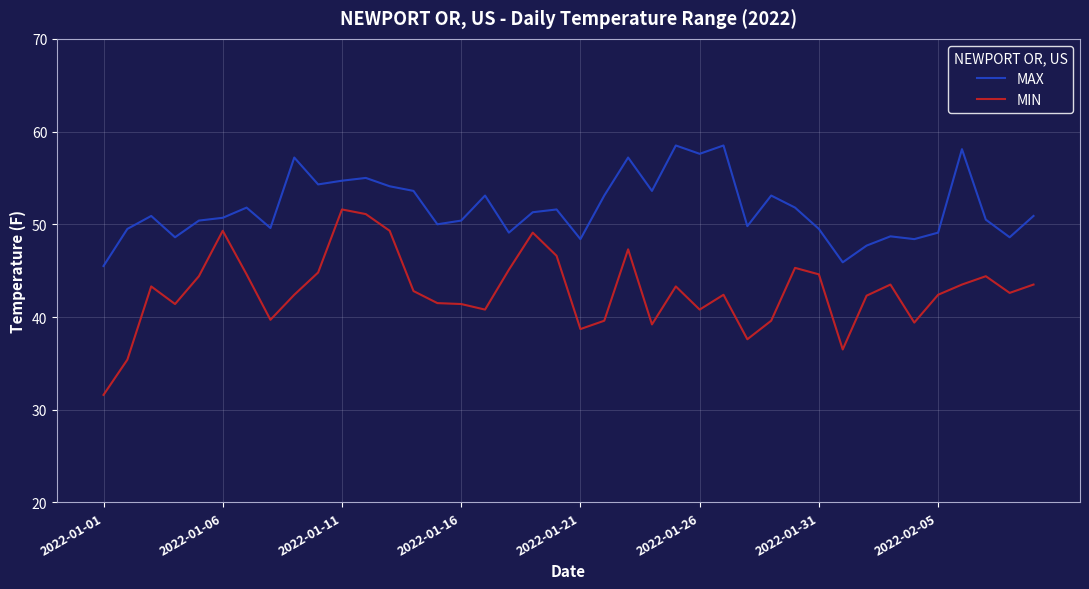

Rank the series by their average value, from lowest to highest.

MIN, MAX